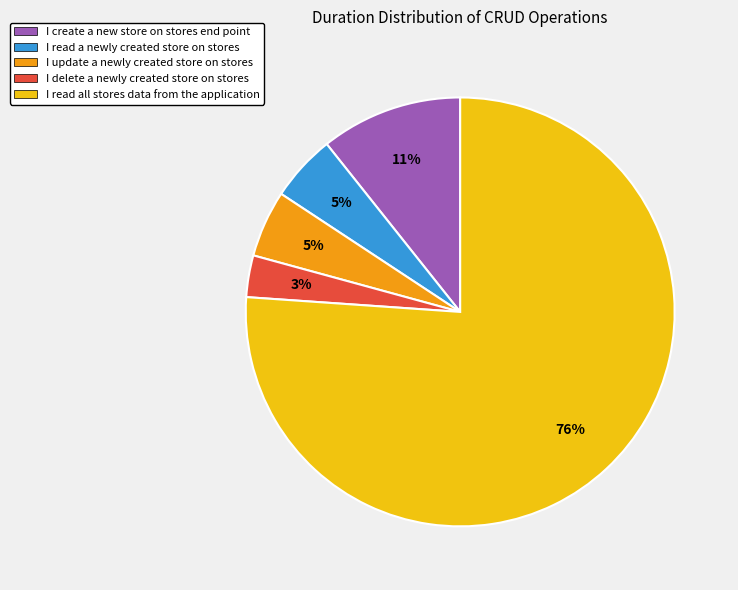

Do I read all stores data from the application and I create a new store on stores end point together represent more than half of the pie?

Yes